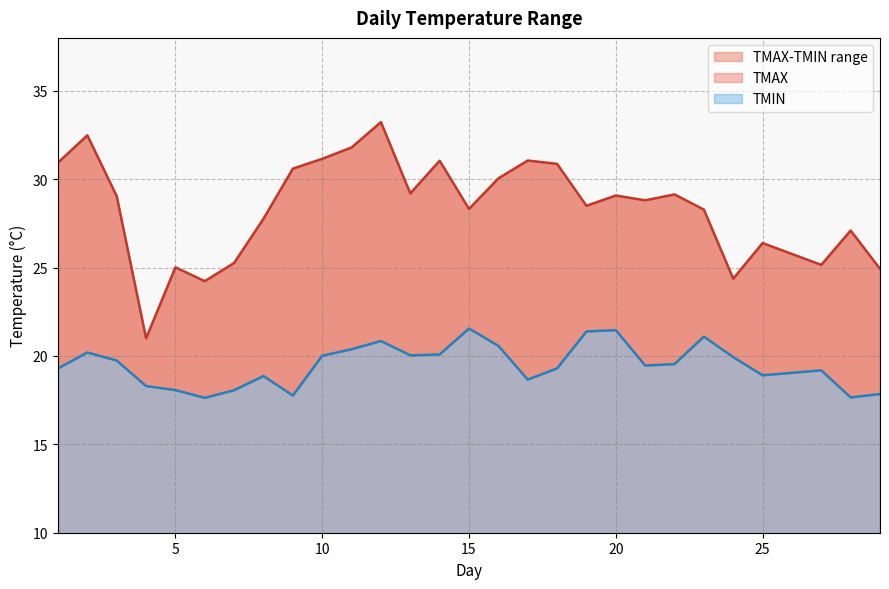

What is the total value across all series at 21?

48.3